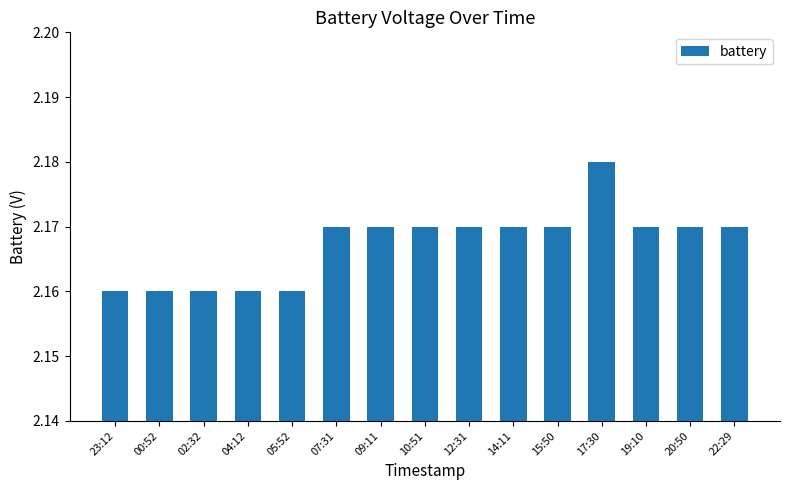

Approximately how many times larger is the value at 09:11 compared to 15:50?

1.0